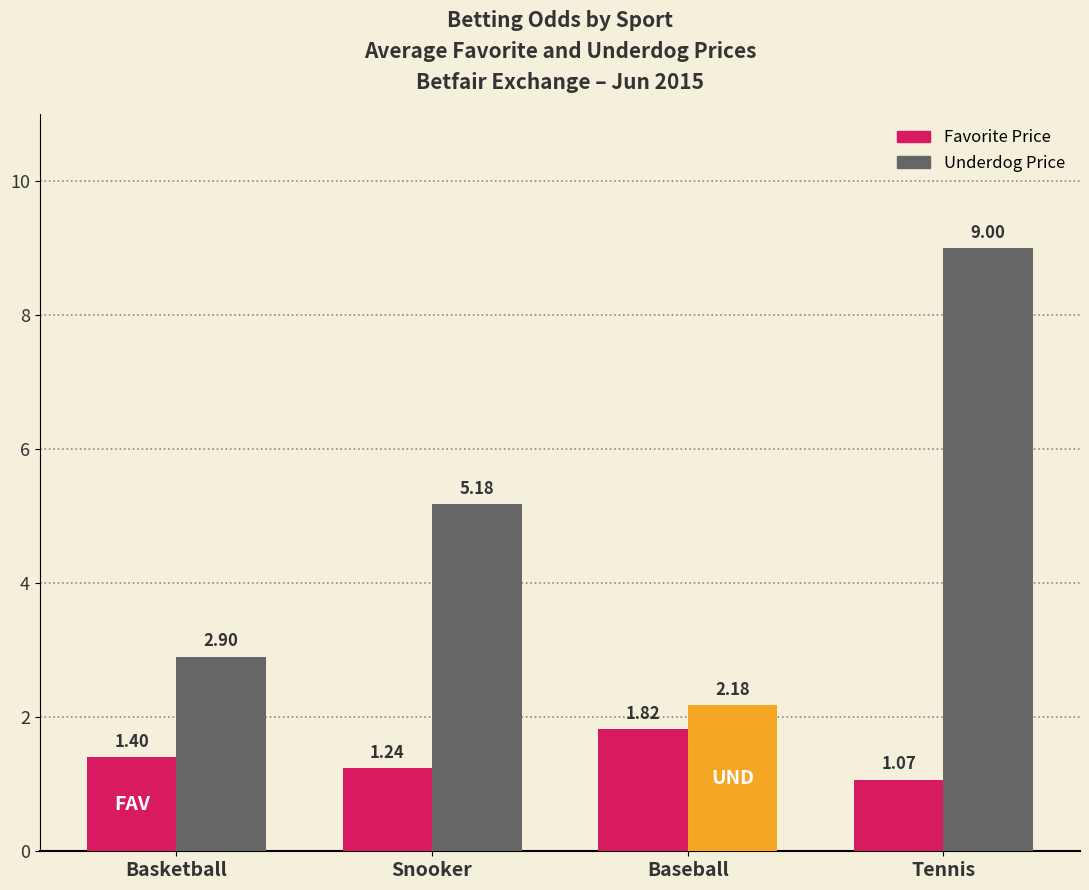

At which label is Favorite Price closest to 1?

Tennis